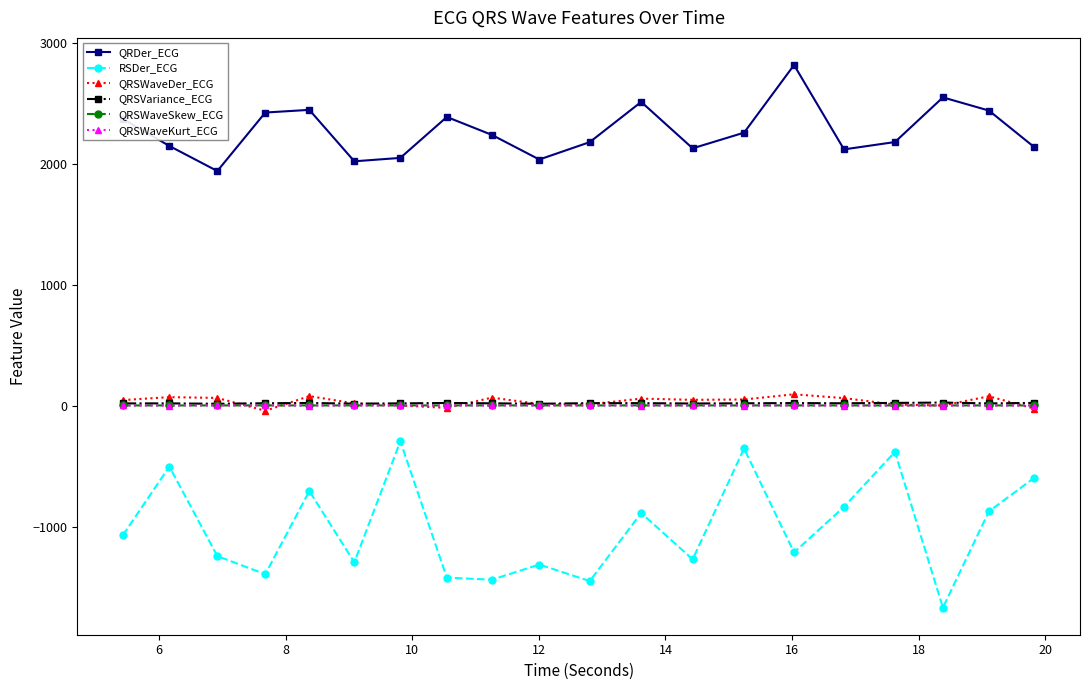

True or false: RSDer_ECG has more than 0 points higher than both neighbors.

True